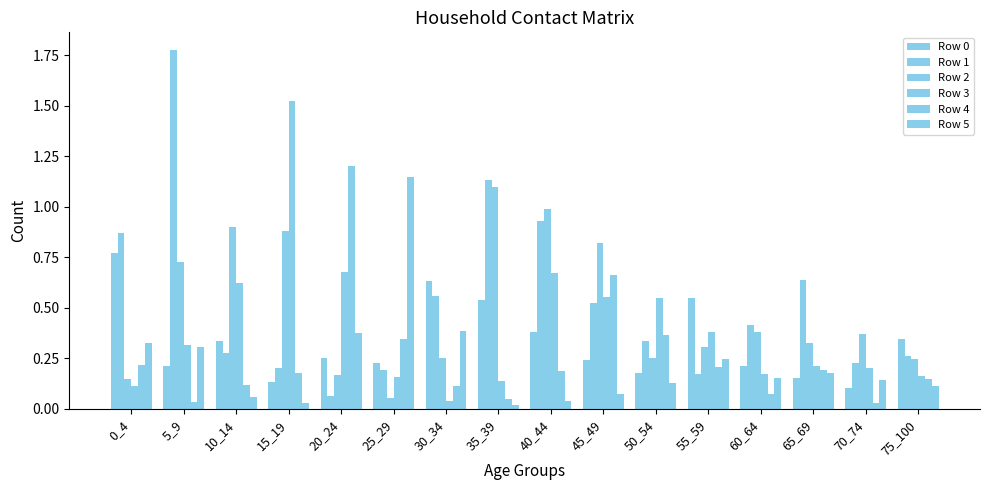

What is the sum of all Row 3 values?

6.5